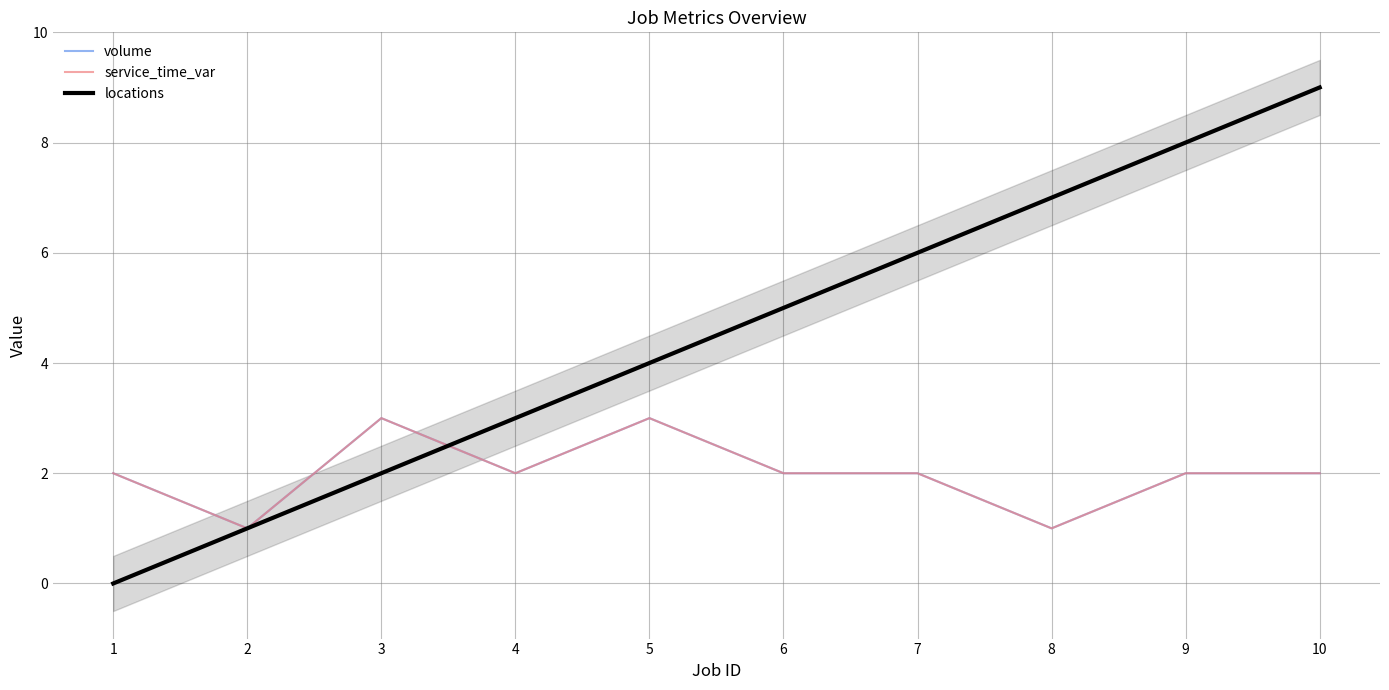

What is the maximum value shown in the chart?

9